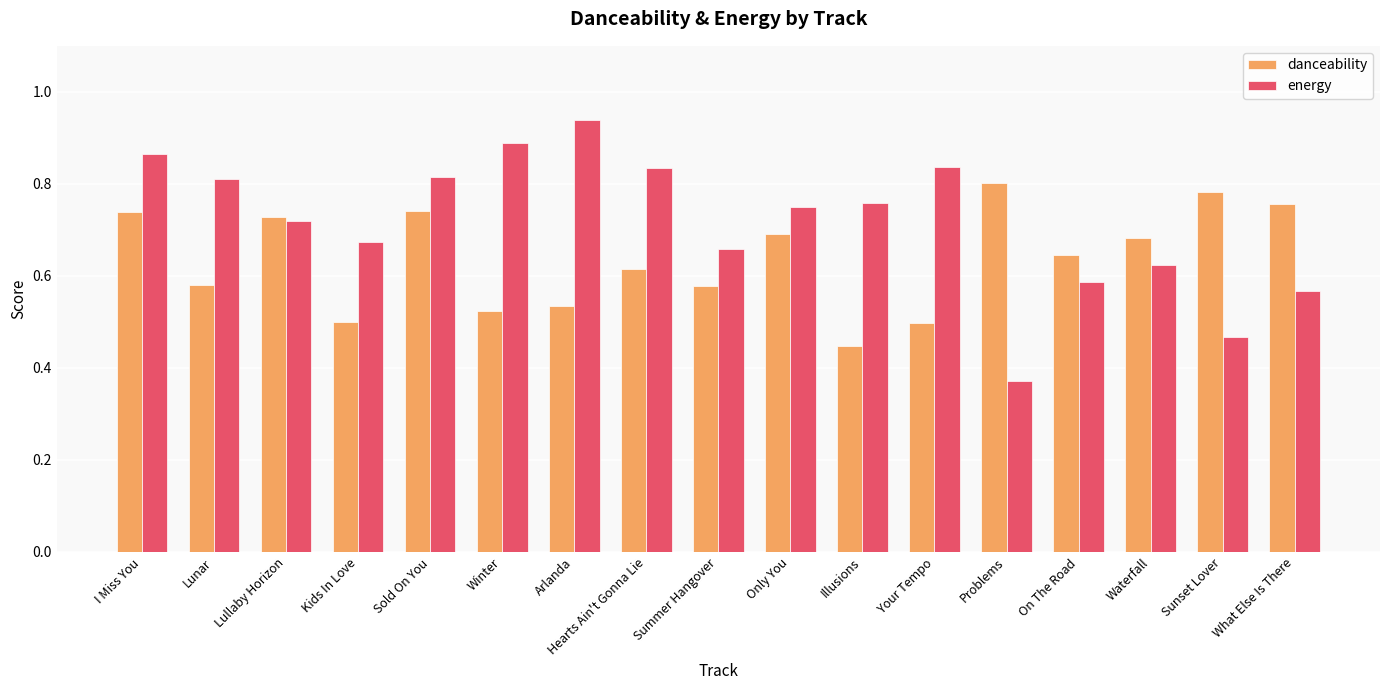

Which category has the lowest value in the energy series?

Problems